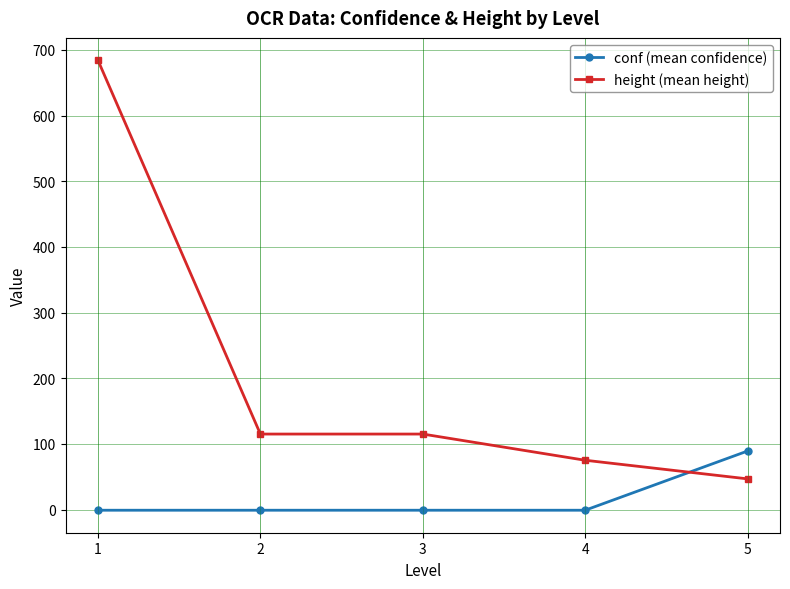

Where do conf (mean confidence) and height (mean height) first cross each other?

4 and 5